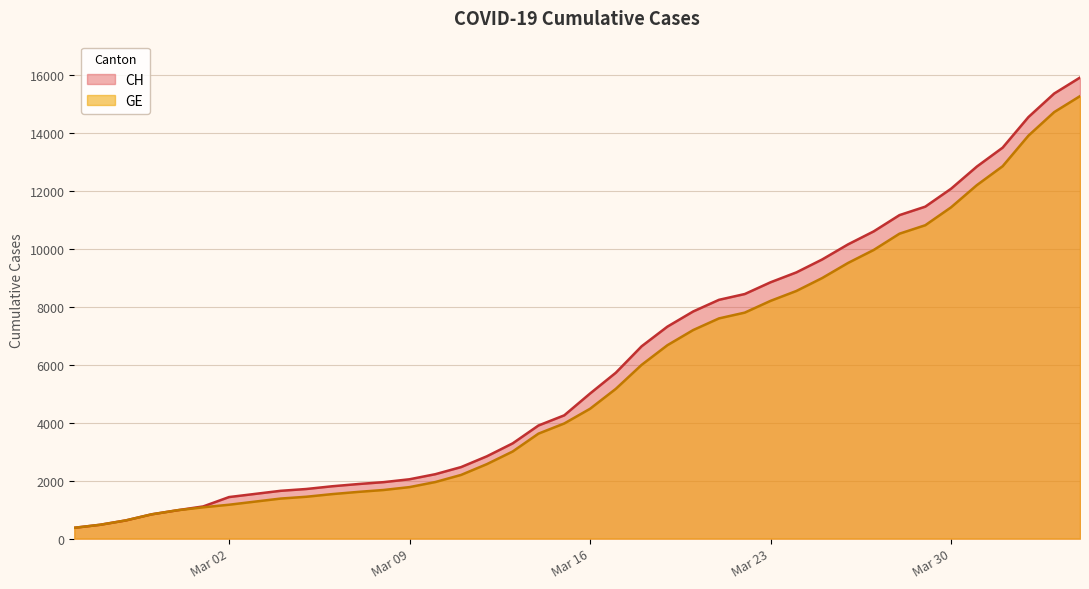

Reading left to right, what are all the values shown in this chart?

CH: 375	479	630	840	981	1113	1436	1544	1652	1715	1809	1885	1952	2051	2226	2472	2845	3291	3908	4259	5012	5731	6644	7323	7847	8249	8449	8855	9196	9642	10162	10613	11175	11467	12086	12852	13505	14561	15375	15926
GE: 375	479	630	840	981	1083	1171	1278	1384	1447	1538	1614	1681	1780	1955	2201	2574	3010	3627	3978	4485	5174	6002	6681	7205	7607	7807	8213	8554	9000	9520	9971	10533	10825	11444	12210	12863	13919	14733	15284